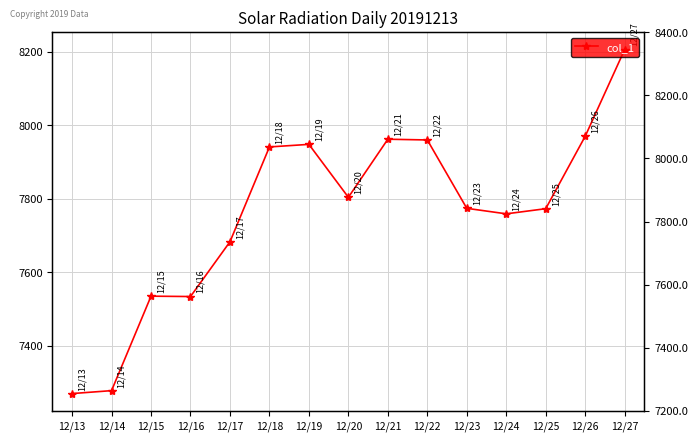

What is the change in value from 12/17 to 12/24?

+76.0